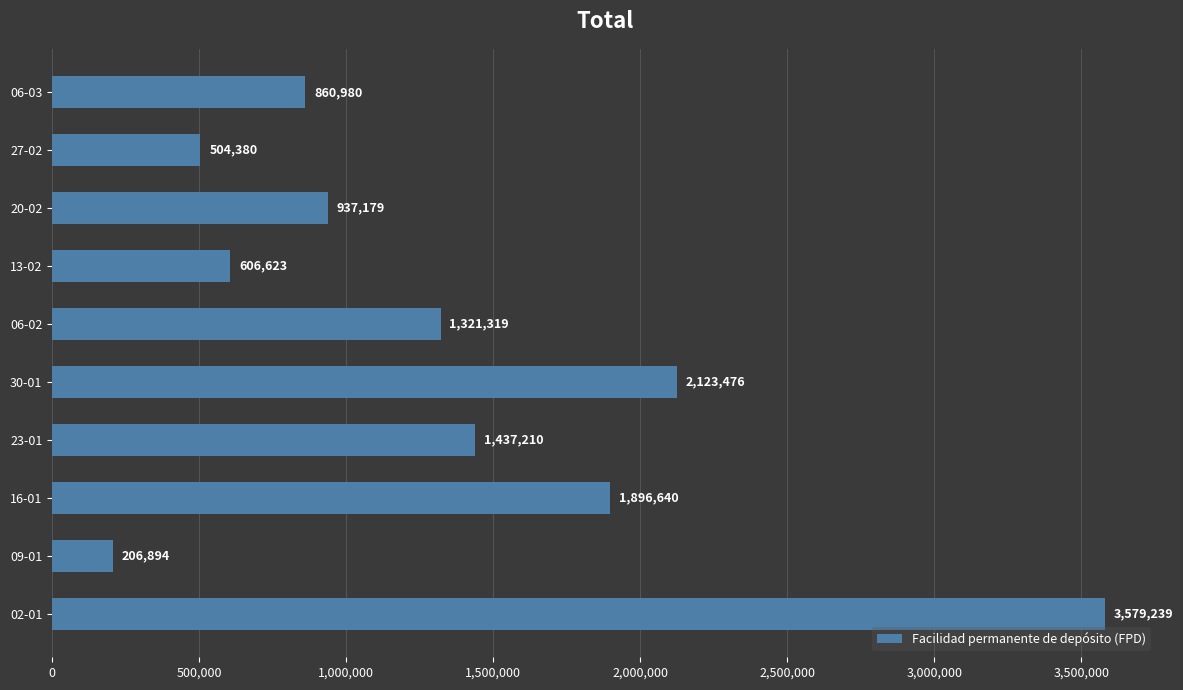

What is the greatest value displayed?

3579239